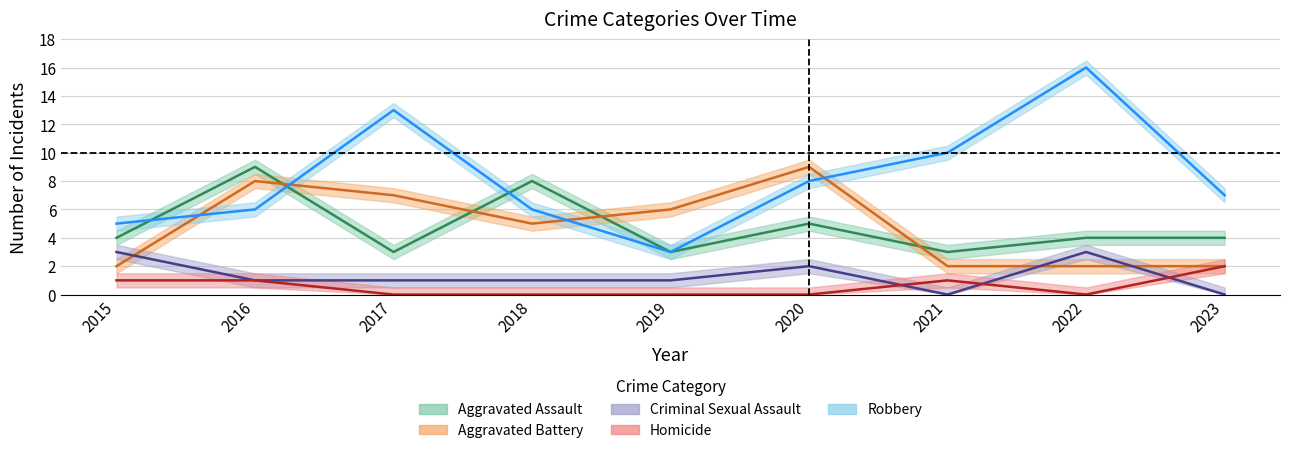

At which category does Criminal Sexual Assault reach its first local peak?

2020